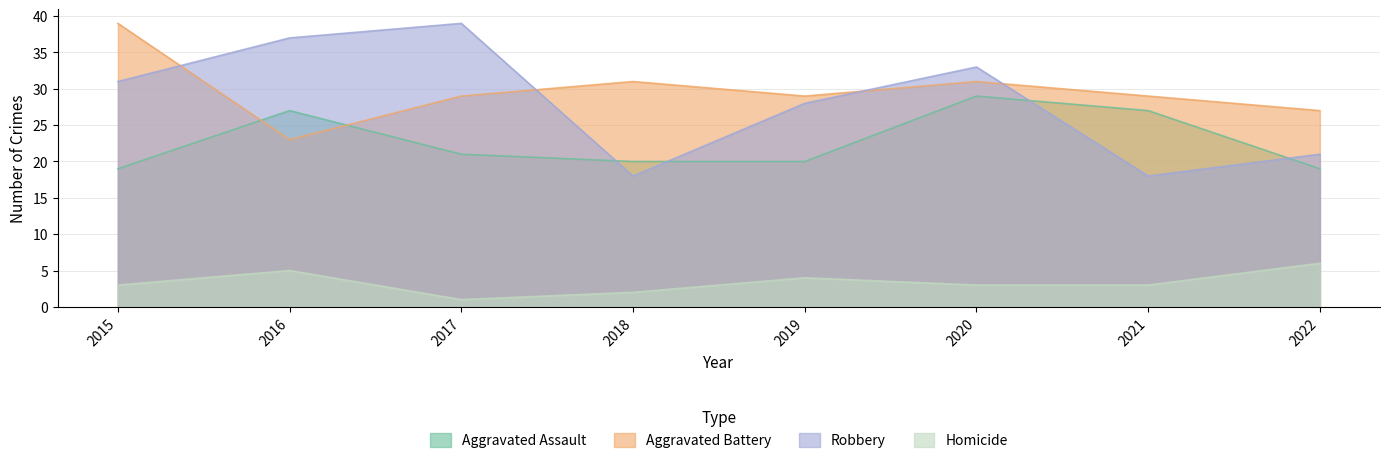

What is the total value across all series at 2015?

92